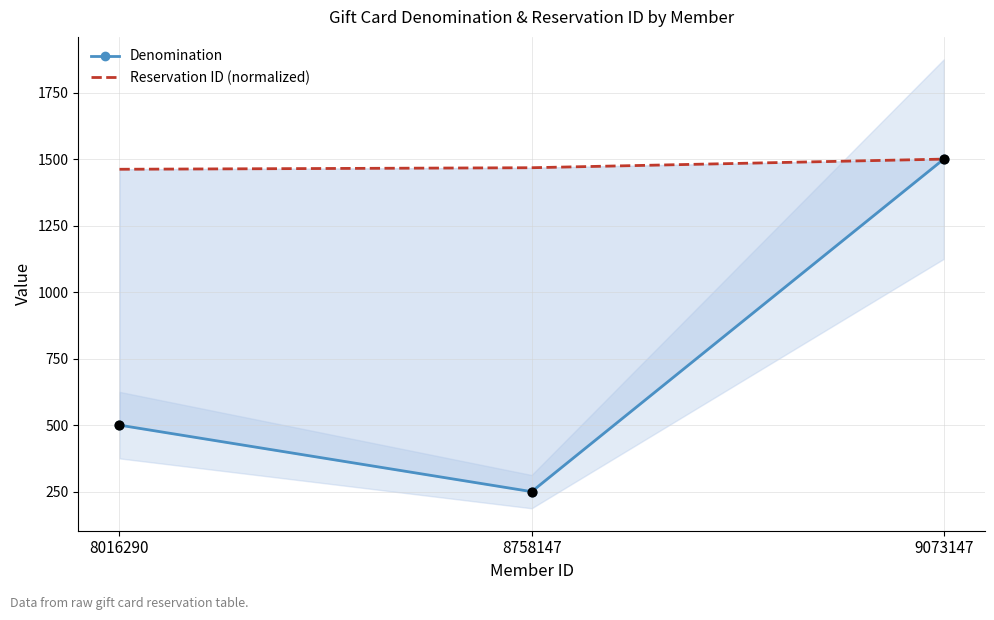

What is the total value across all series at 8016290?

1961.8